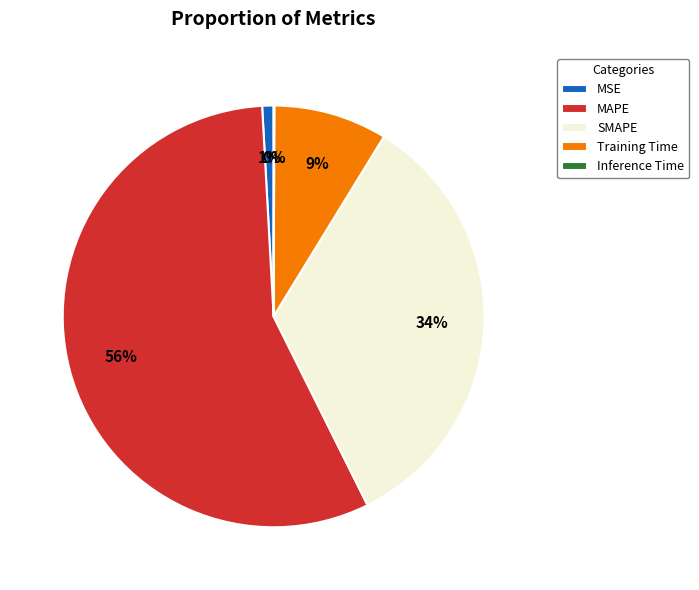

Is it true that Training Time is 9% of the pie?

True